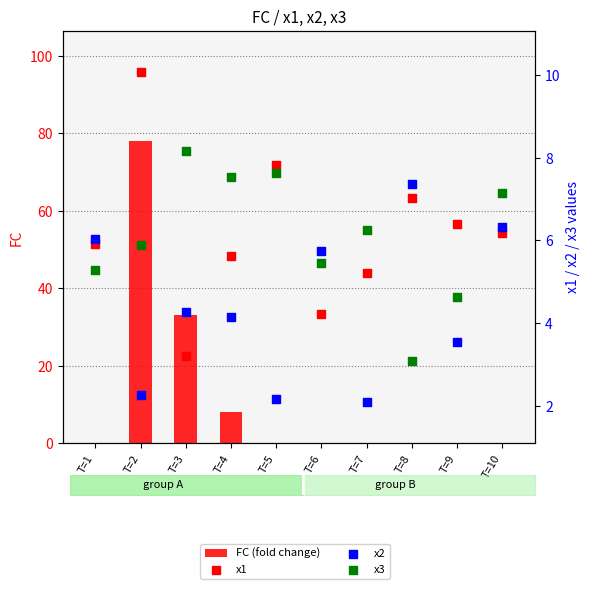

At which category is the sum across all series the highest?

T=2